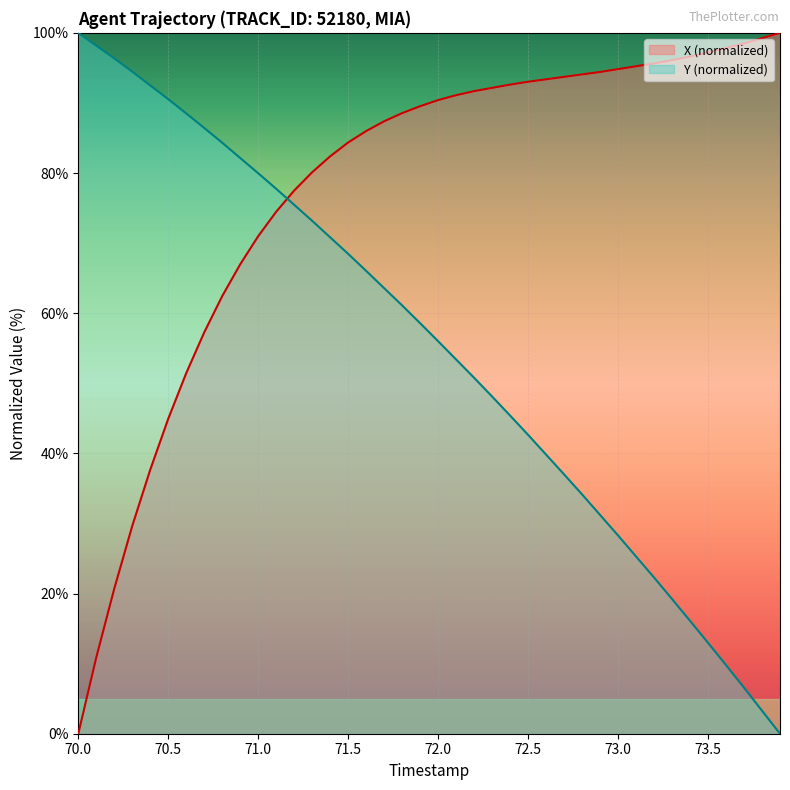

The value of X (normalized) at 71.5 is 24.3. True or false?

False